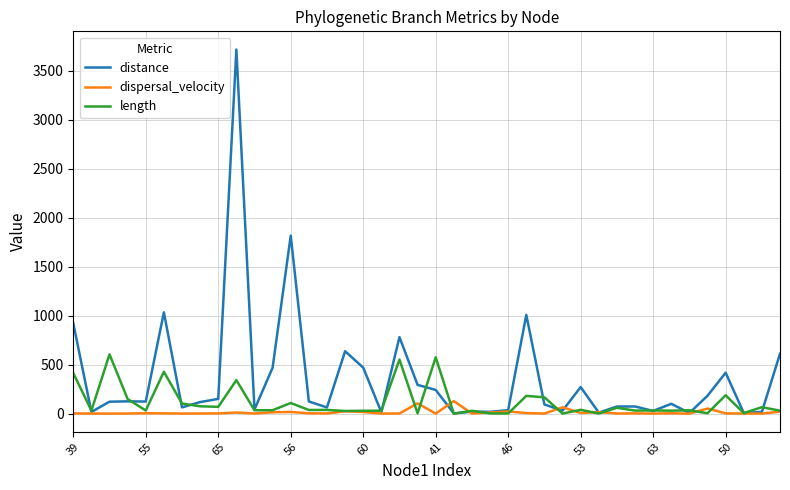

True or false: dispersal_velocity and distance intersect in this chart.

True